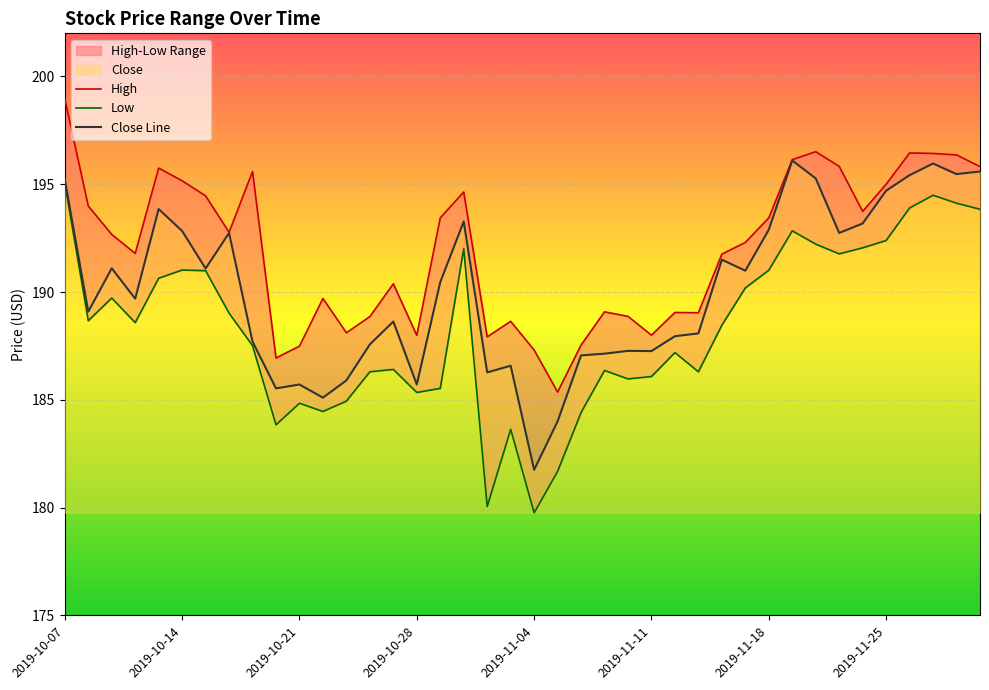

At which label is Low closest to 187?

2019-11-12